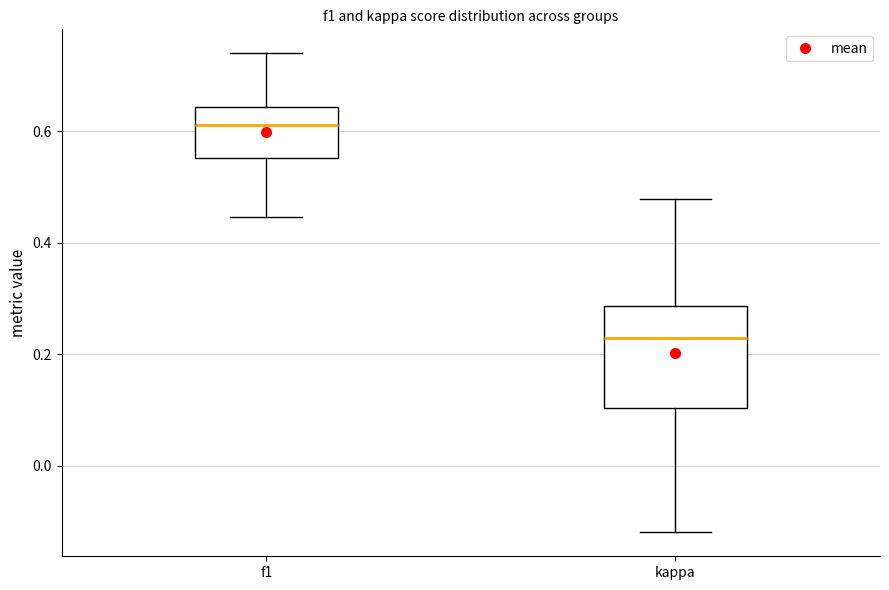

Where does the upper whisker of the box for f1 end on the y-axis? The values are not printed on the chart, so give them approximately, as read against the axis.

0.74